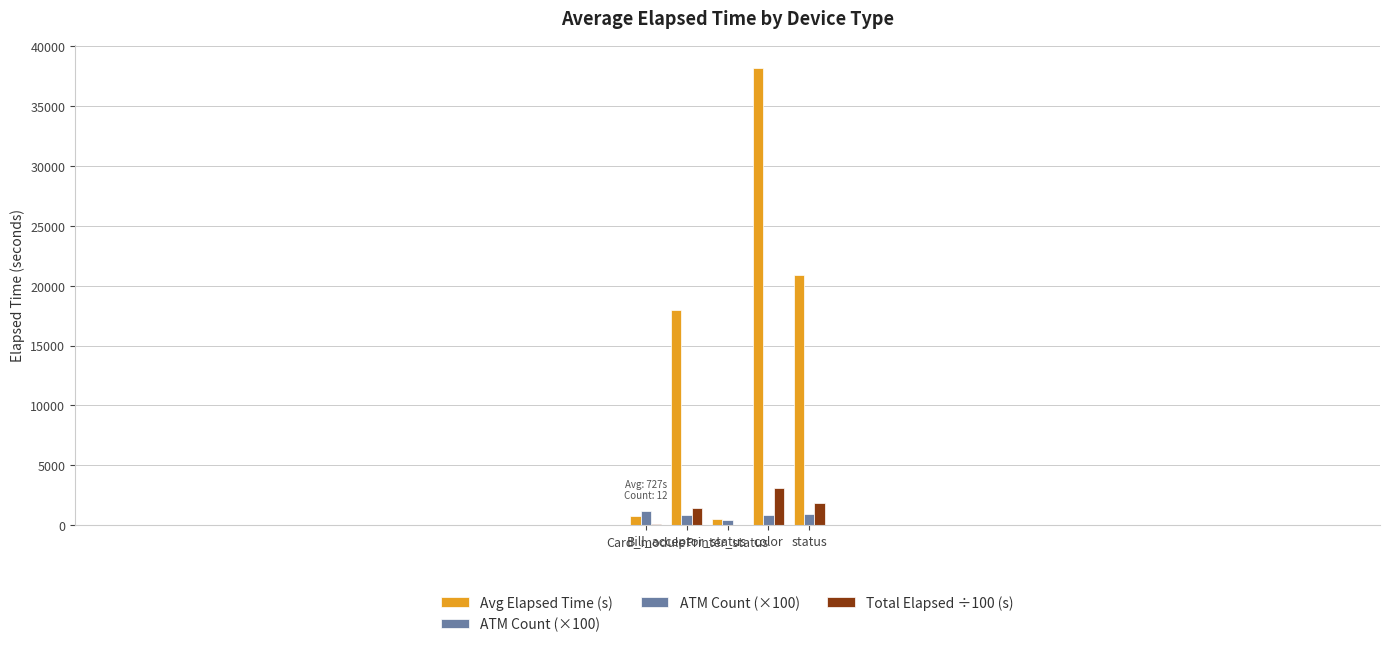

Reading left to right, extract all data points from this chart.

Avg Elapsed Time (s): 726.8	17996.1	515.0	38208.2	20867.1
ATM Count (×100): 1200.0	800.0	400.0	800.0	900.0
Total Elapsed ÷100 (s): 87.2	1439.7	20.6	3056.7	1878.0